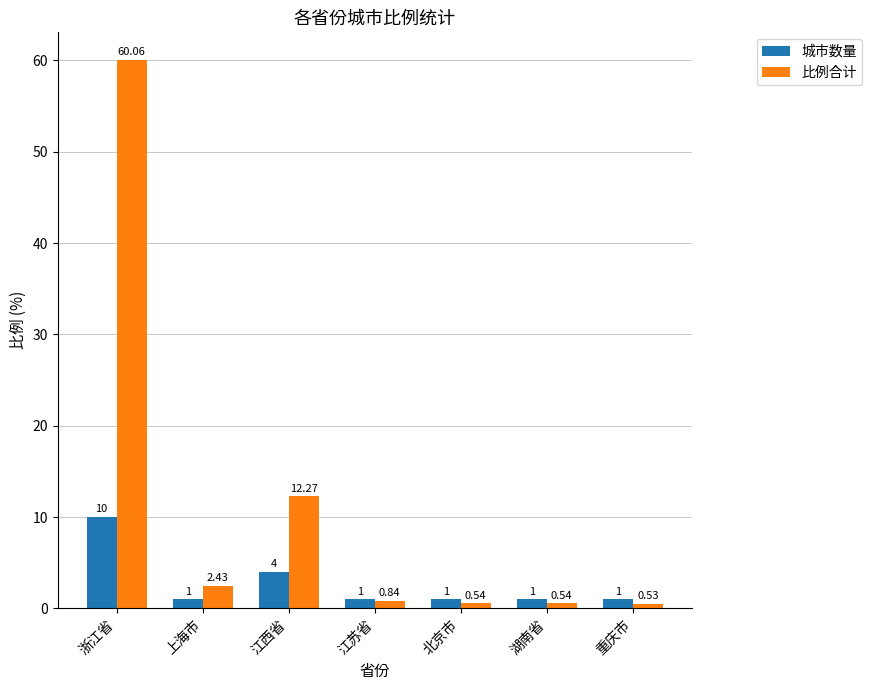

Does the chart contain any negative values?

No